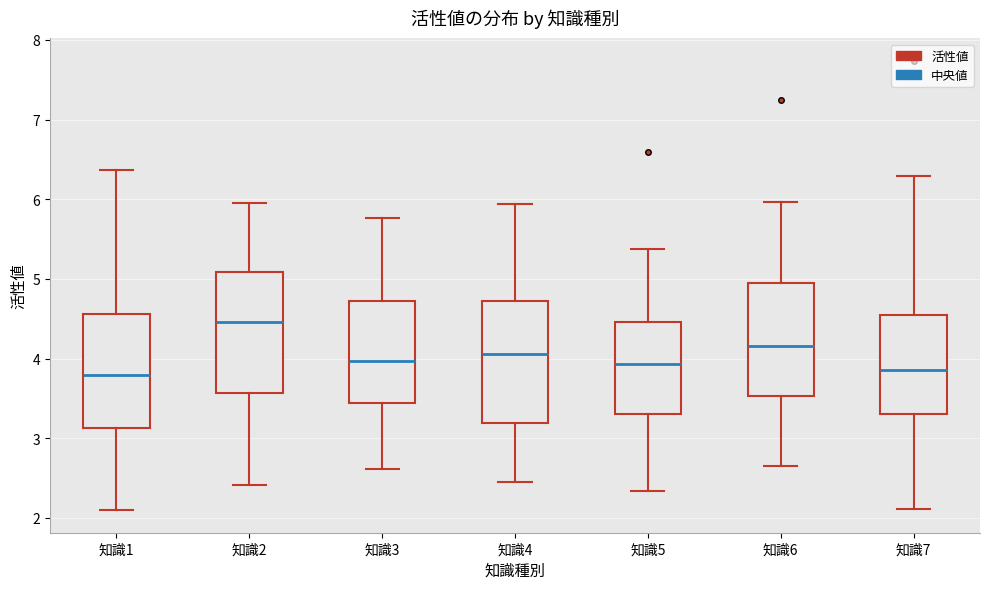

Reading left to right, transcribe this box plot: for each box, give where its median line is, the range the box spans, and where its two whiskers end, as read against the y-axis. The values are not printed on the chart, so give them approximately, as read against the axis.

知識1: median 3.8, box 3.1 to 4.6, whiskers 2.1 to 6.4
知識2: median 4.5, box 3.6 to 5.1, whiskers 2.4 to 6.0
知識3: median 4.0, box 3.4 to 4.7, whiskers 2.6 to 5.8
知識4: median 4.1, box 3.2 to 4.7, whiskers 2.4 to 5.9
知識5: median 3.9, box 3.3 to 4.5, whiskers 2.3 to 5.4
知識6: median 4.2, box 3.5 to 4.9, whiskers 2.6 to 6.0
知識7: median 3.9, box 3.3 to 4.5, whiskers 2.1 to 6.3